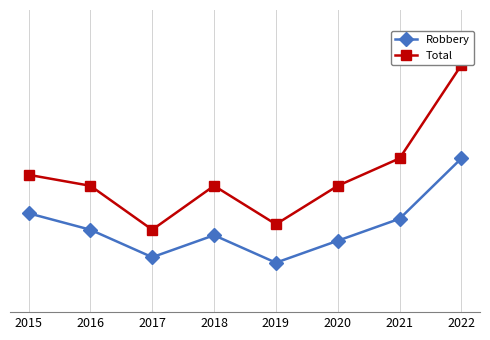

Count the number of data series in this chart.

2